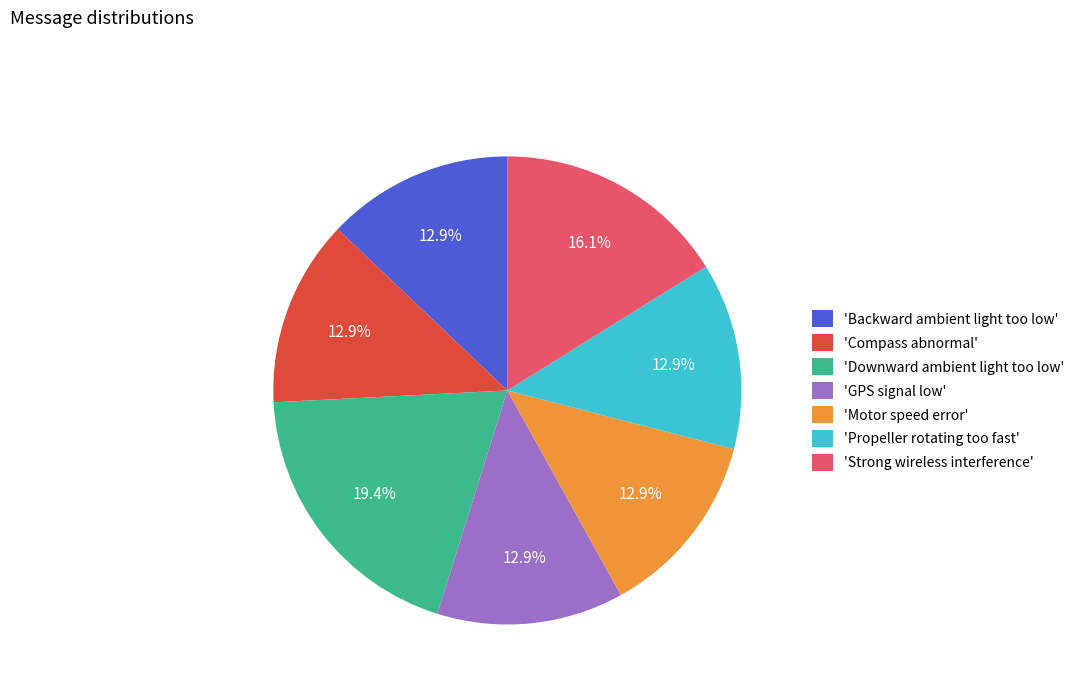

Between 'Strong wireless interference' and 'Motor speed error', which is larger?

'Strong wireless interference'